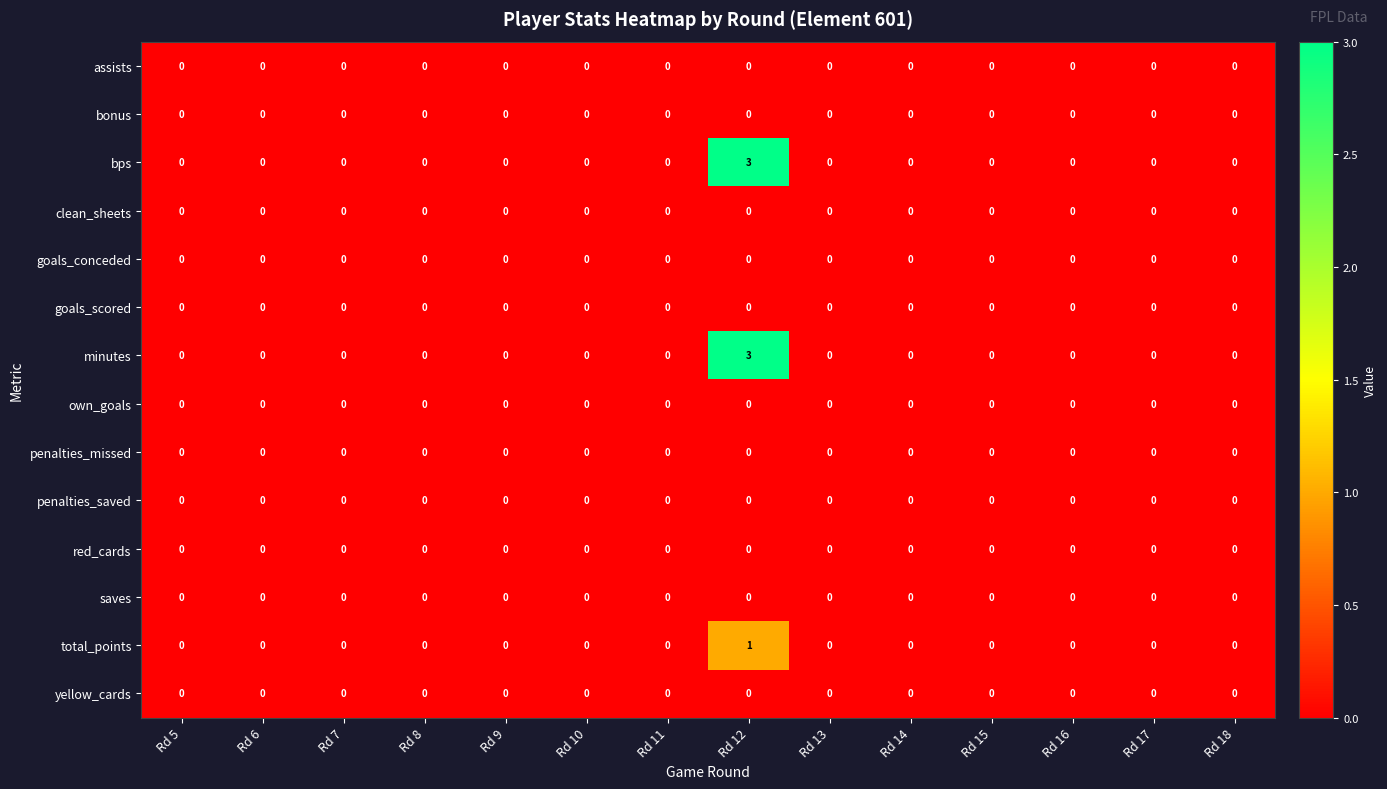

At which category is the sum across all series the highest?

Rd 12